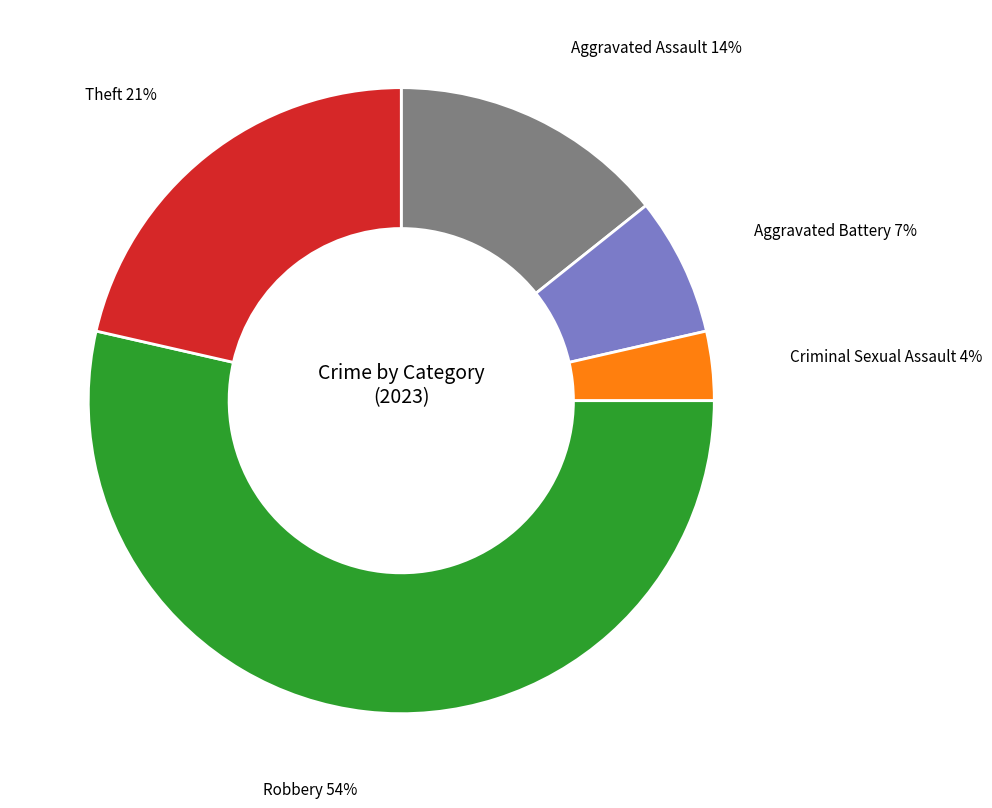

What percentage is the Theft slice, to the nearest percent?

21%